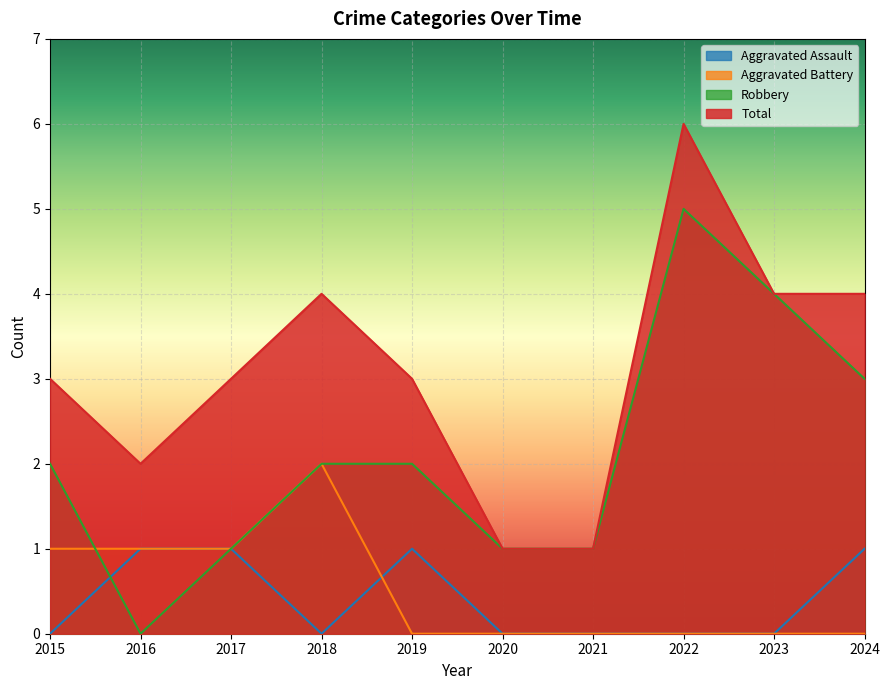

The Aggravated Assault series shows 1 at 2019. True or false?

True